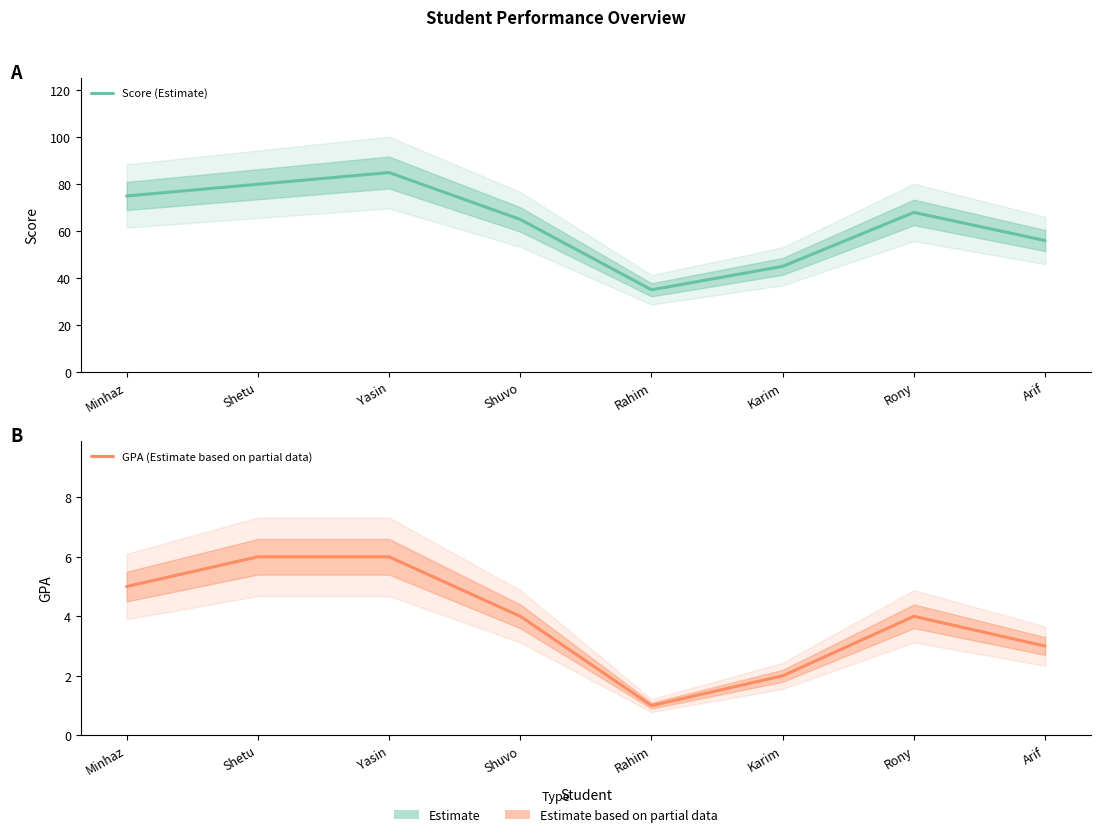

How many lines are shown in the chart?

2